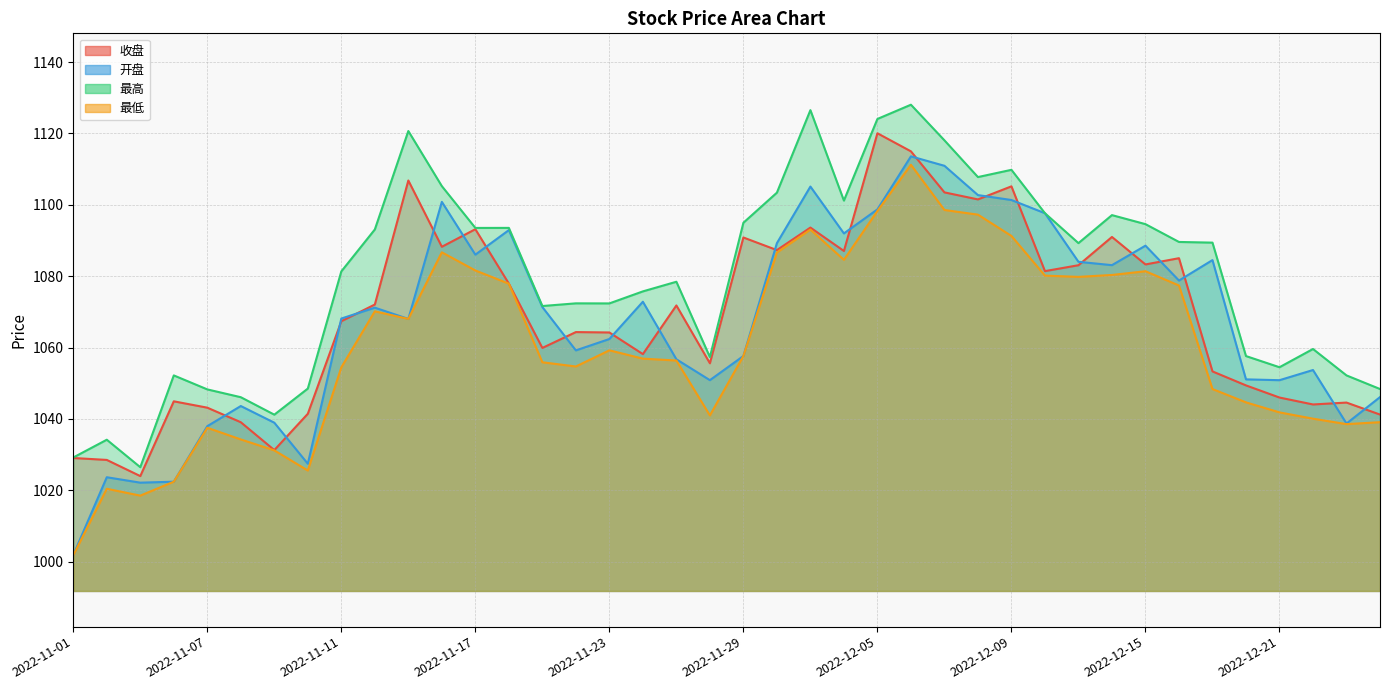

True or false: 最高 and 收盘 intersect in this chart.

False